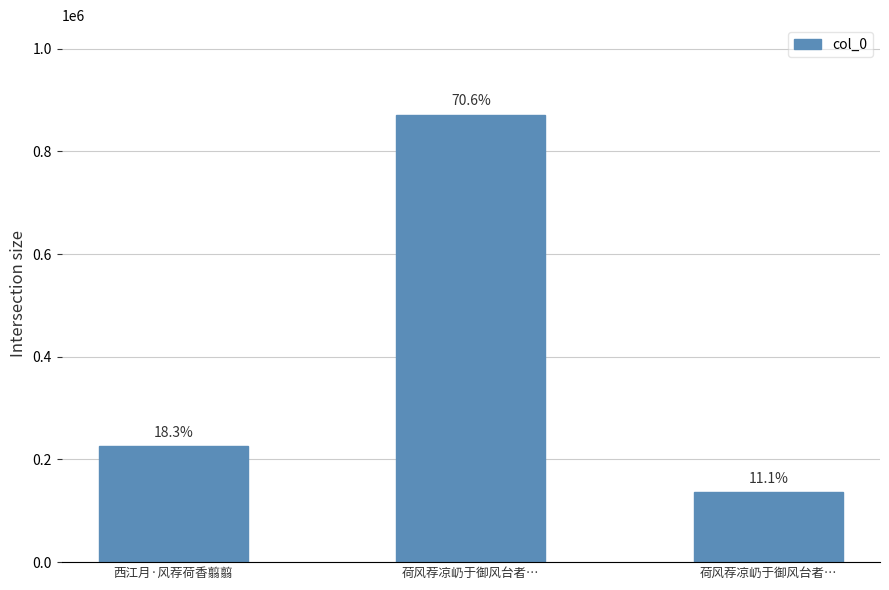

Approximately how many times larger is the value at 荷风荐凉屷于御风台者… compared to 西江月·风荐荷香翦翦?

3.9